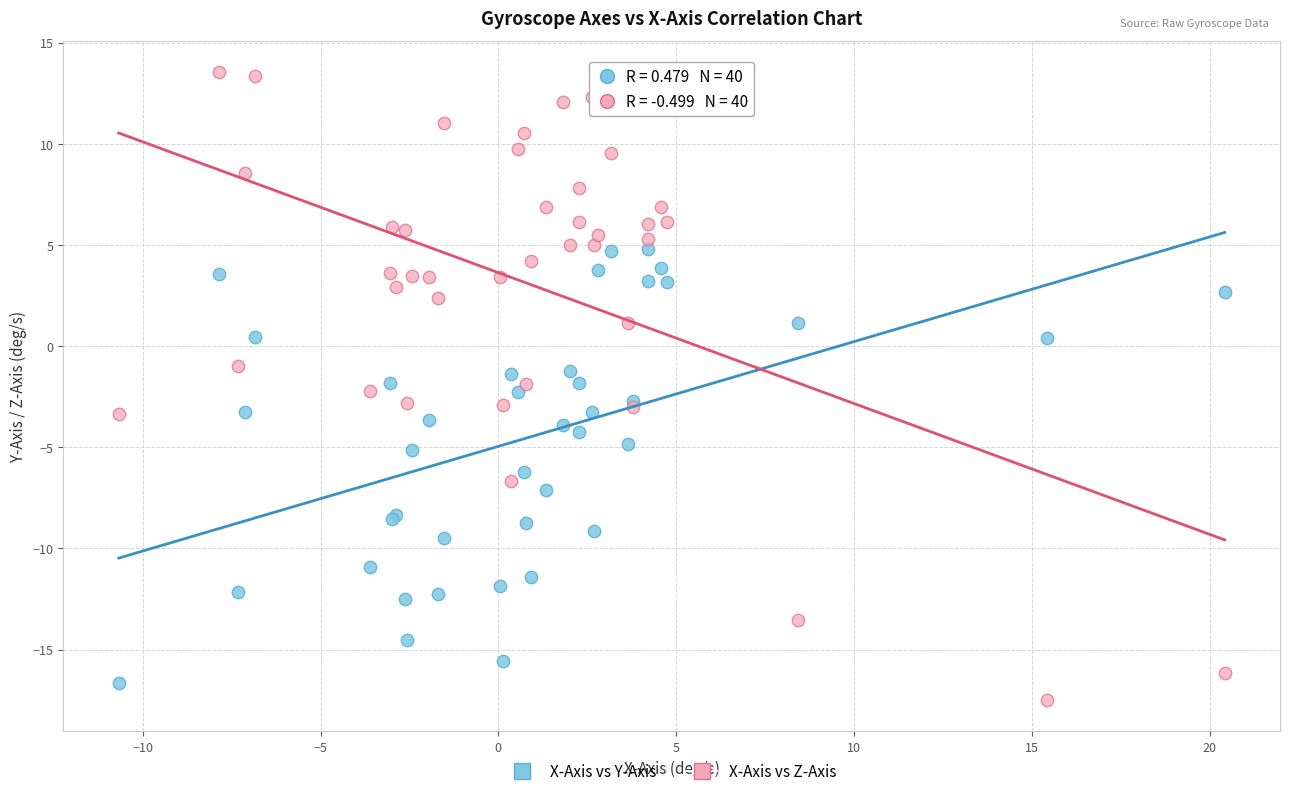

Which series reaches the maximum Y coordinate?

X-Axis vs Z-Axis